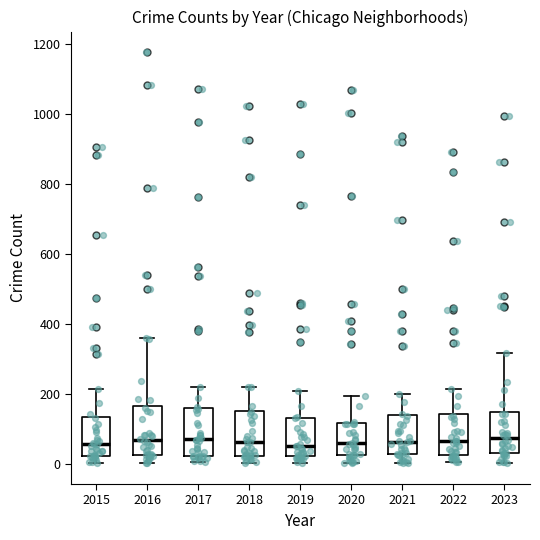

Reading left to right, read every box against the y-axis: the position of its median line, the range the box covers, and the ends of its whiskers. The values are not printed on the chart, so give them approximately, as read against the axis.

2015: median 60, box 20 to 140, whiskers 0 to 220
2016: median 80, box 20 to 160, whiskers 0 to 360
2017: median 80, box 20 to 160, whiskers 0 to 220
2018: median 60, box 20 to 160, whiskers 0 to 220
2019: median 60, box 20 to 140, whiskers 0 to 200
2020: median 60, box 20 to 120, whiskers 0 to 200
2021: median 60, box 20 to 140, whiskers 0 to 200
2022: median 60, box 20 to 140, whiskers 0 to 220
2023: median 80, box 40 to 160, whiskers 0 to 320